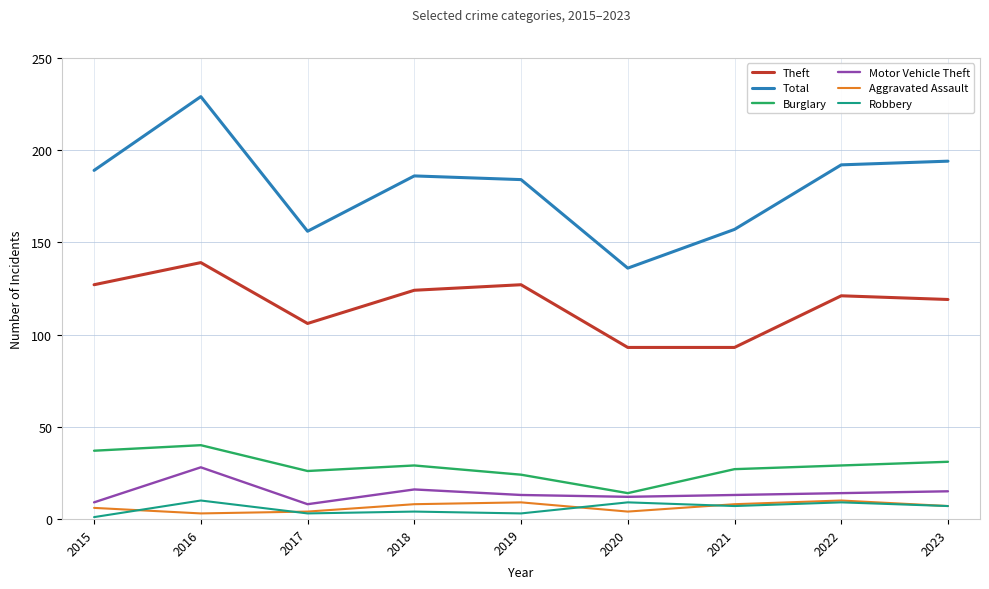

Where is the first local maximum for Burglary?

2016